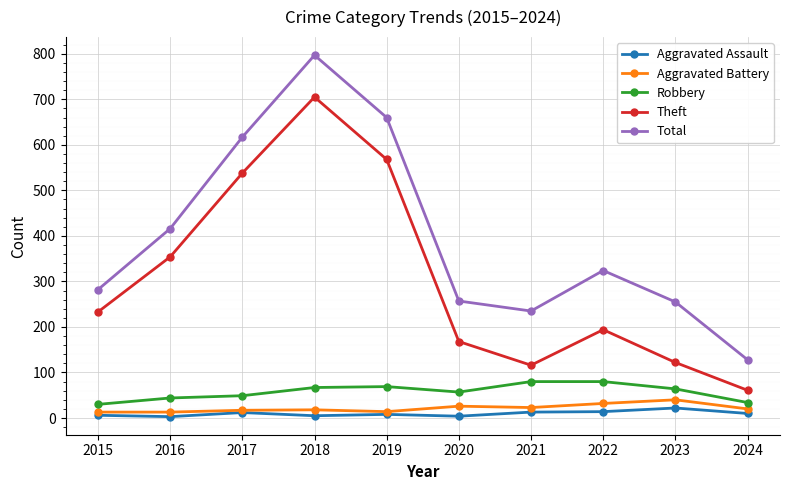

What value does the Robbery series have at 2017?

49